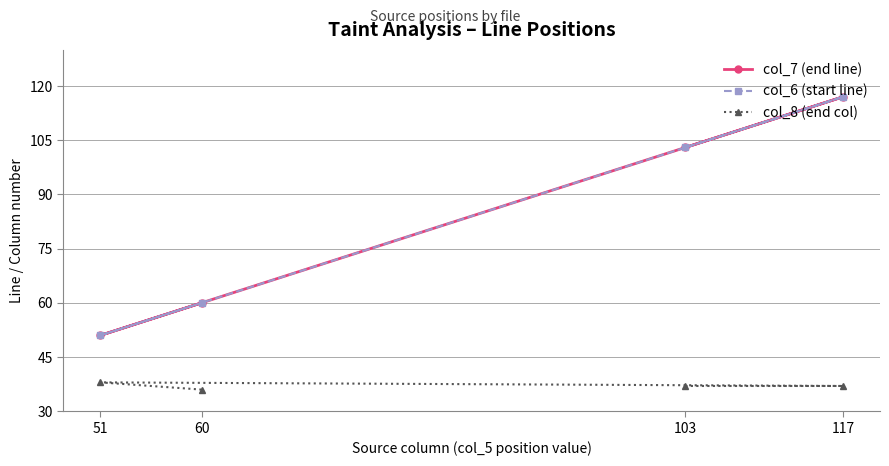

What are all the series names shown in the legend?

col_7 (end line), col_6 (start line), col_8 (end col)